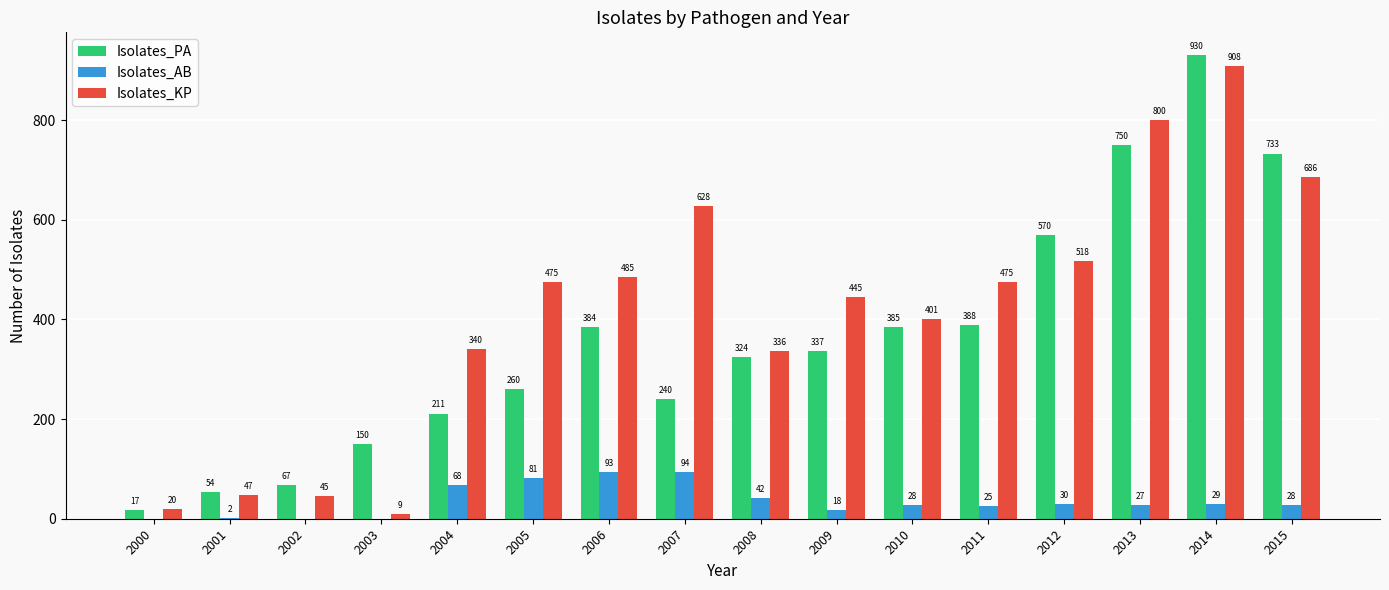

How many data points does each series have?

16